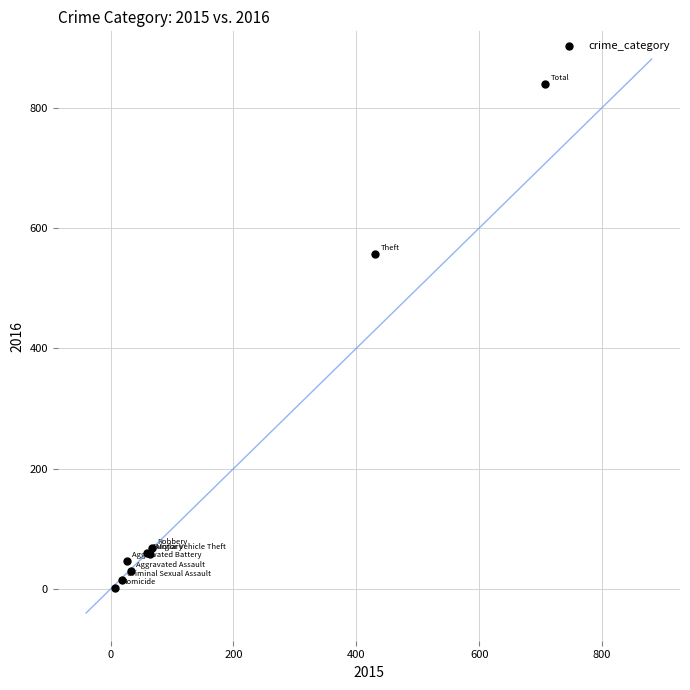

What Y value in the scatter plot is closest to 420?

557